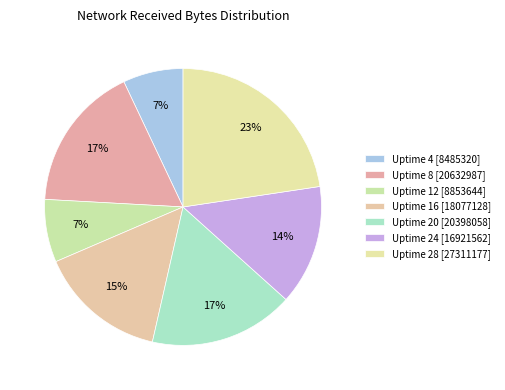

To the nearest percent, what portion does Uptime 8 represent?

17%